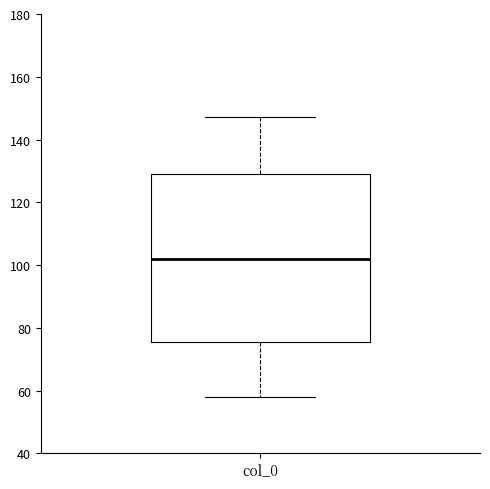

Where does the lower whisker of the box for col_0 end on the y-axis? The values are not printed on the chart, so give them approximately, as read against the axis.

58